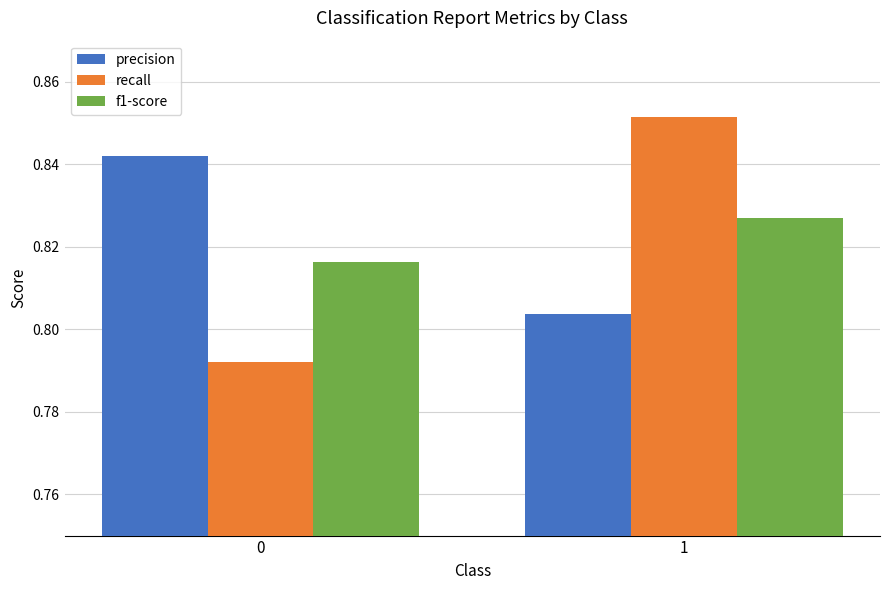

Does the chart contain stacked bars?

No